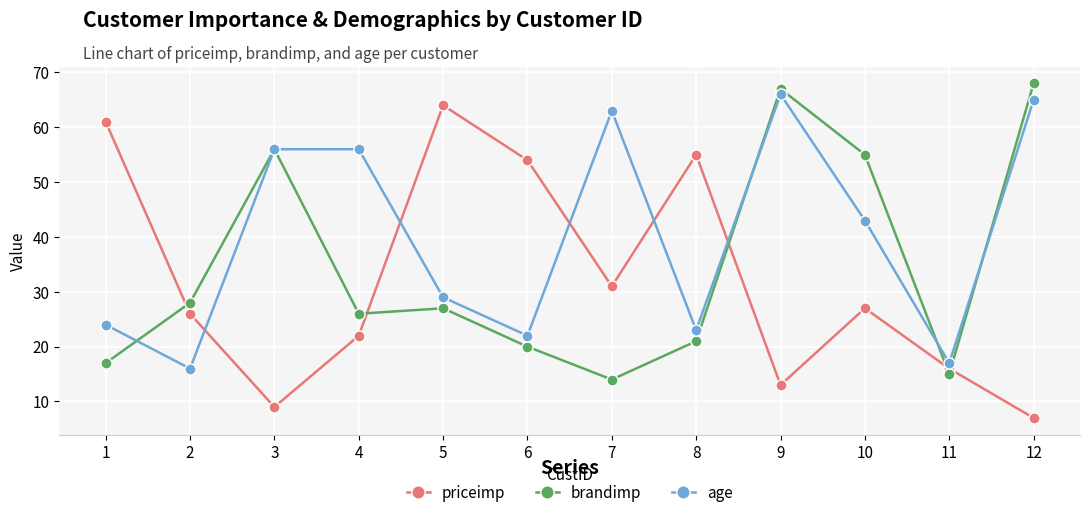

Which series has the largest total across all categories?

age